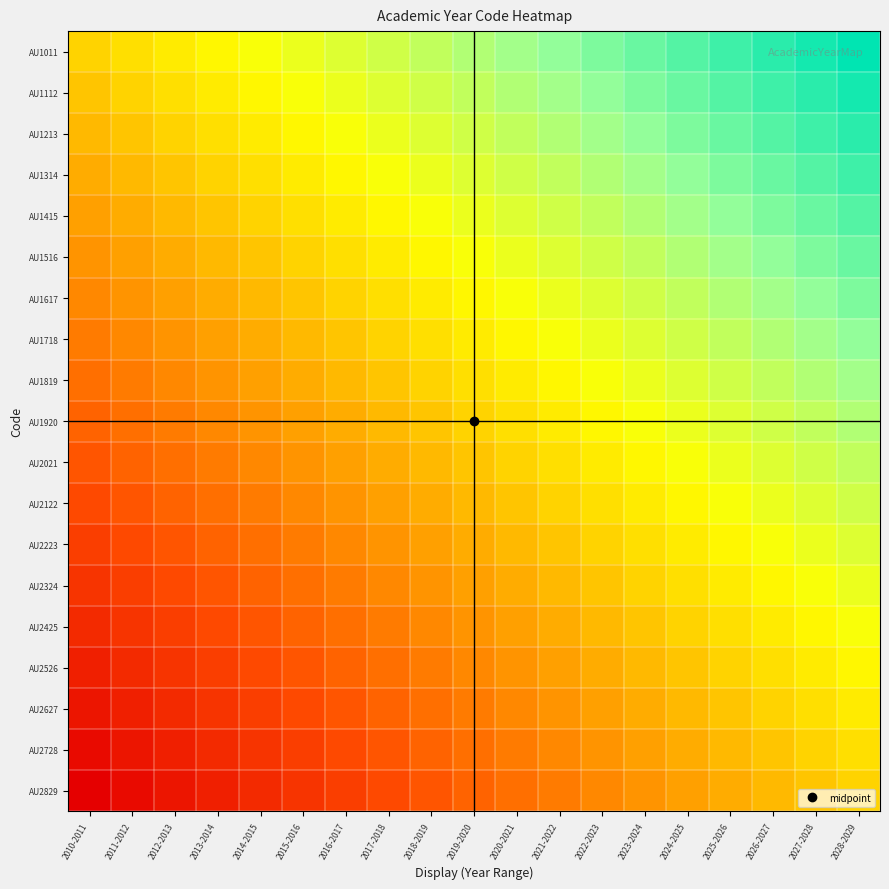

What is the difference between the highest and lowest values at 2020-2021?

1.0